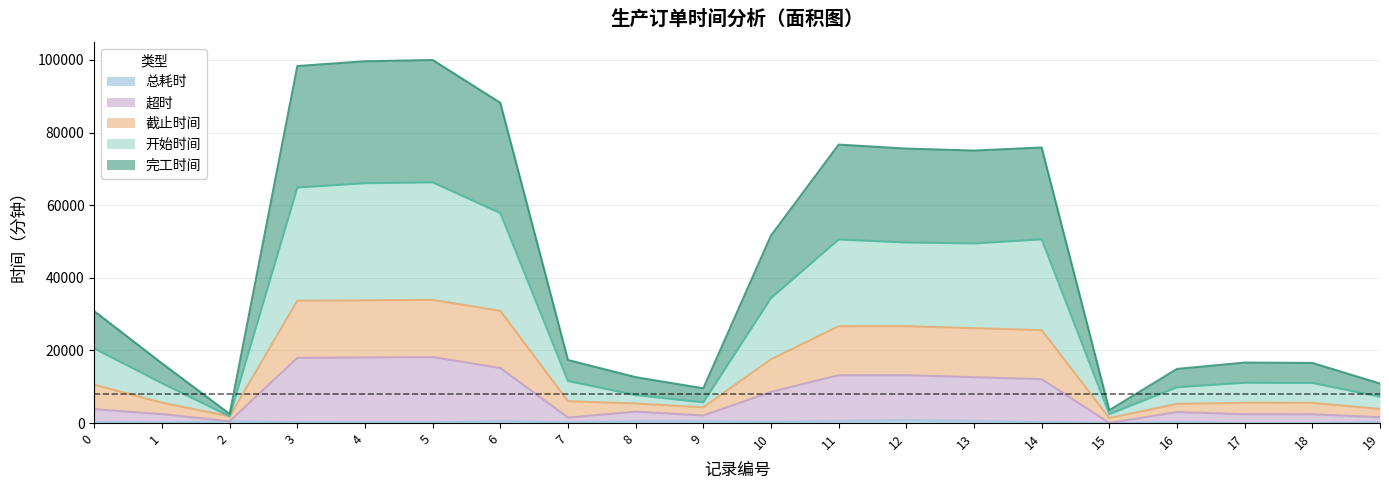

Does the chart display data point markers on the line(s)?

No